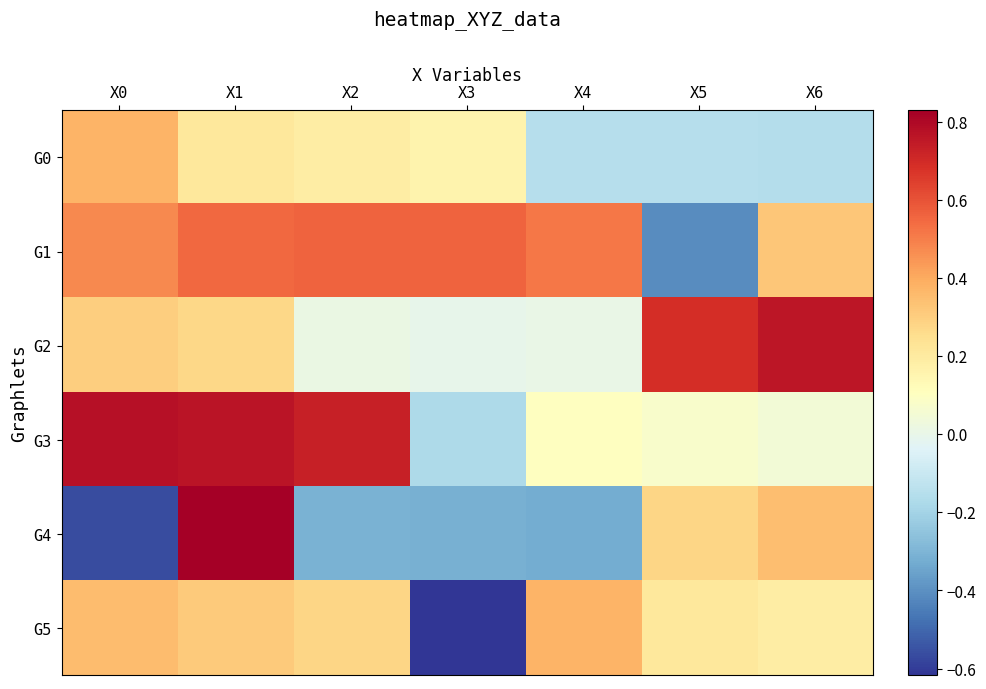

Reading left to right, what are all the values shown in this chart?

G0: X0=0.4	X1=0.2	X2=0.2	X3=0.2	X4=-0.2	X5=-0.2	X6=-0.2
G1: X0=0.5	X1=0.6	X2=0.6	X3=0.6	X4=0.5	X5=-0.4	X6=0.3
G2: X0=0.3	X1=0.3	X2=0.0	X3=-0.0	X4=0.0	X5=0.7	X6=0.8
G3: X0=0.8	X1=0.8	X2=0.7	X3=-0.2	X4=0.1	X5=0.1	X6=0.0
G4: X0=-0.6	X1=0.8	X2=-0.3	X3=-0.3	X4=-0.3	X5=0.3	X6=0.3
G5: X0=0.4	X1=0.3	X2=0.3	X3=-0.6	X4=0.4	X5=0.2	X6=0.2